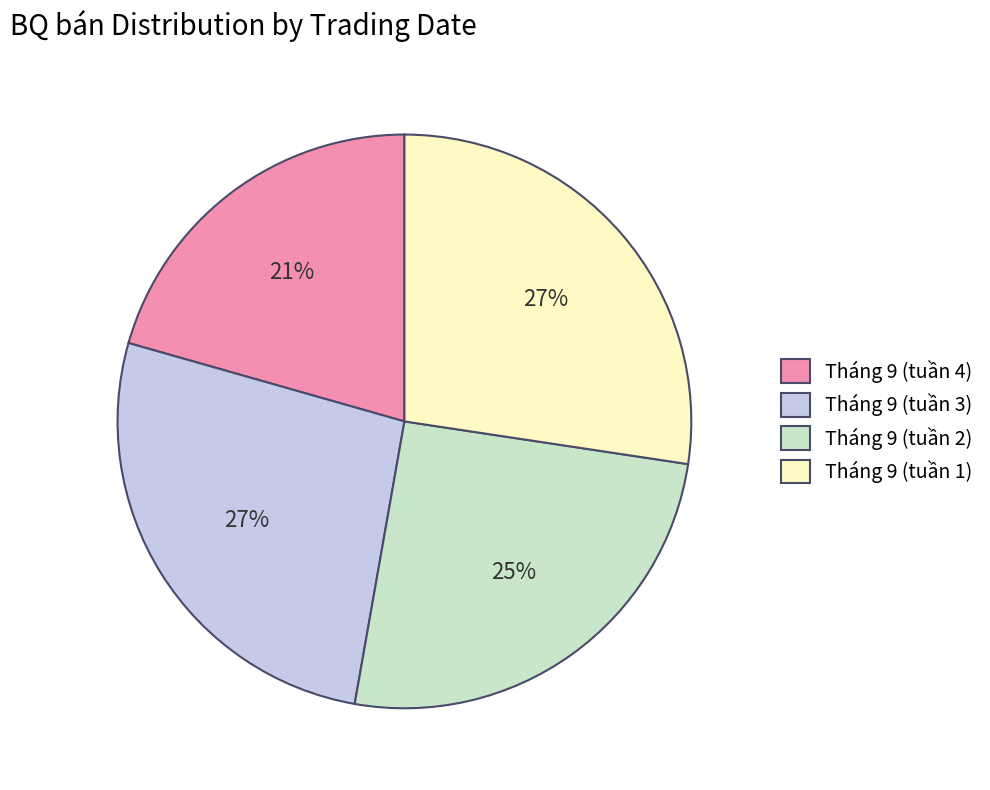

Do Tháng 9 (tuần 1) and Tháng 9 (tuần 3) together represent more than half of the pie?

Yes